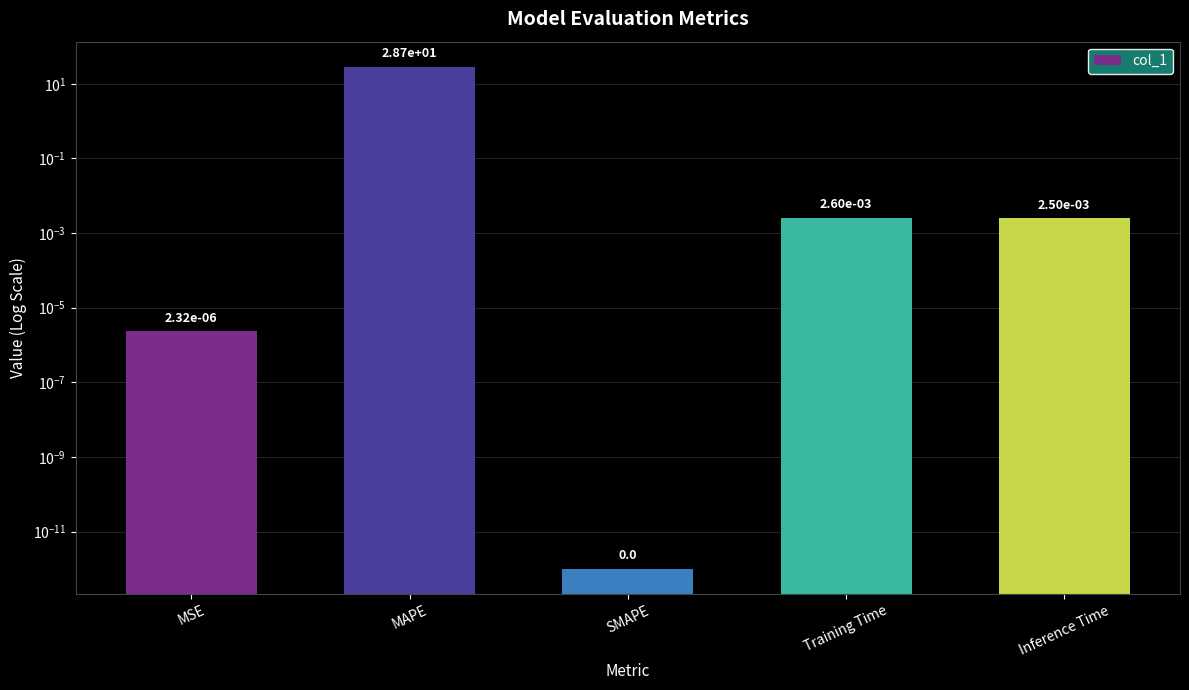

Does the chart contain stacked bars?

No